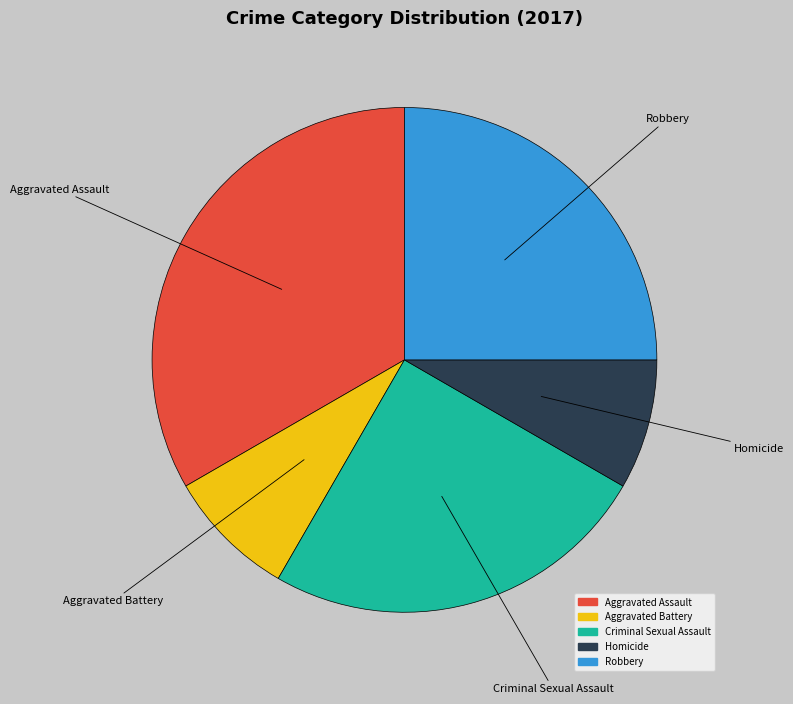

Is it true that Aggravated Battery is 1% of the pie?

False